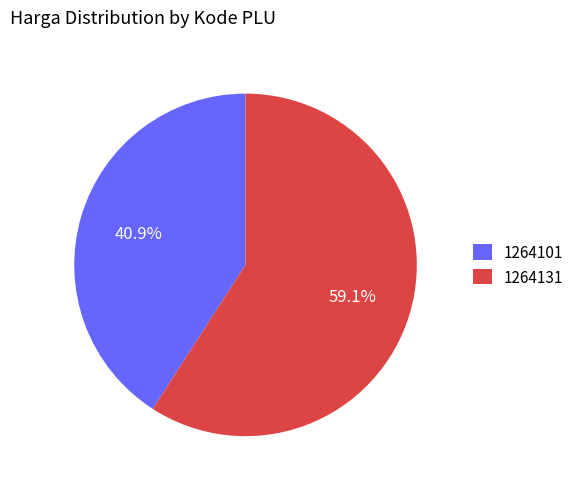

Which has a higher value, 1264131 or 1264101?

1264131